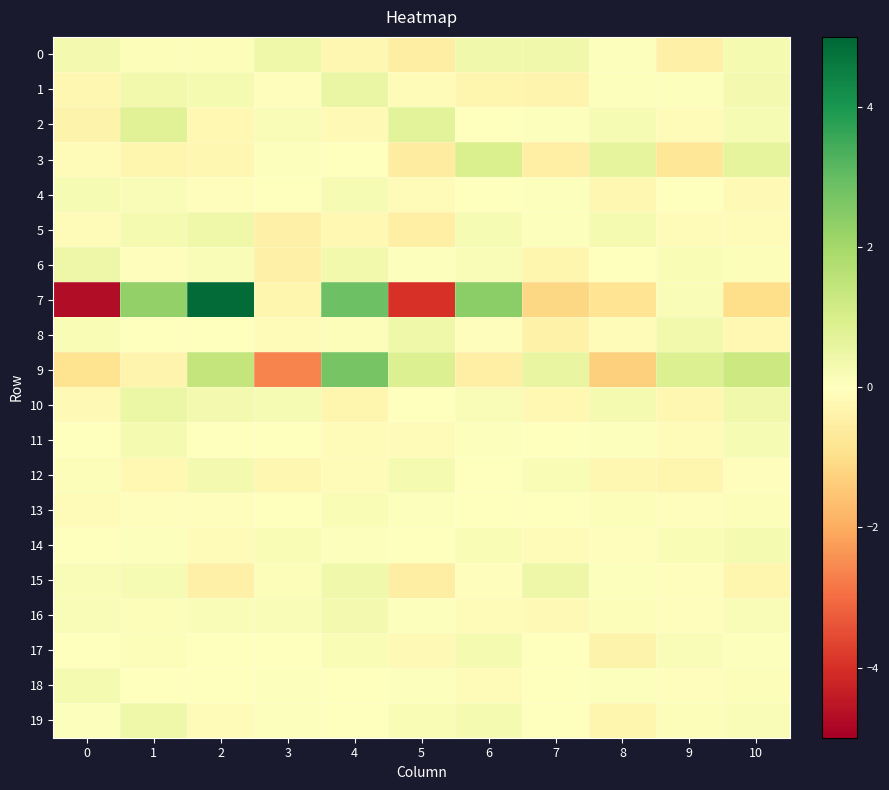

At which category is the sum across all series the highest?

4